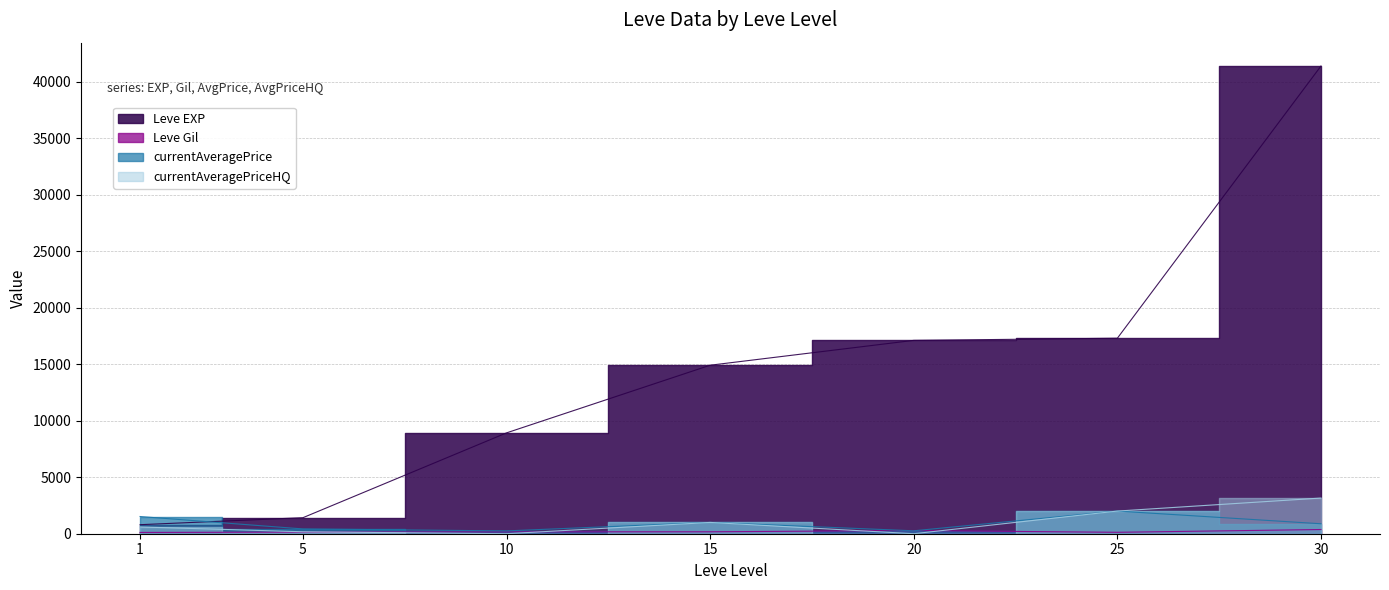

What is the highest value of the Leve EXP series?

41410.0